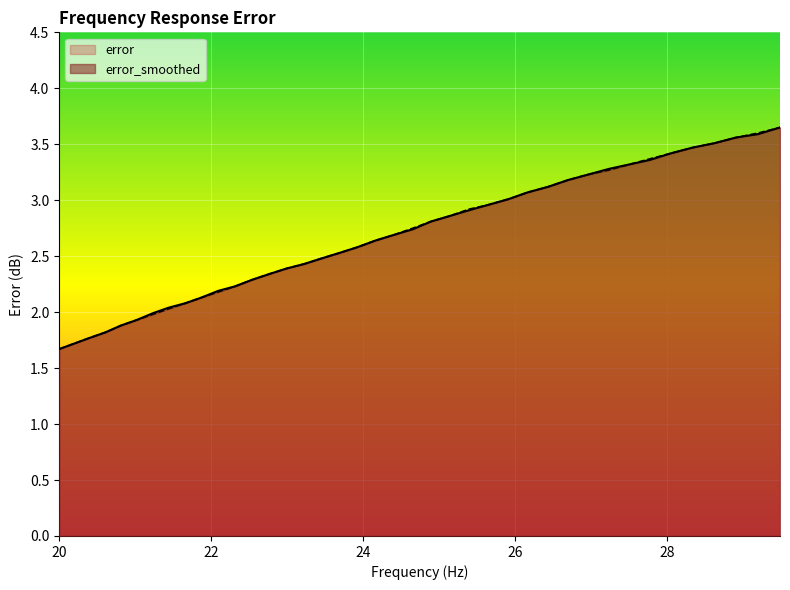

Which category has the lowest value in the error series?

20